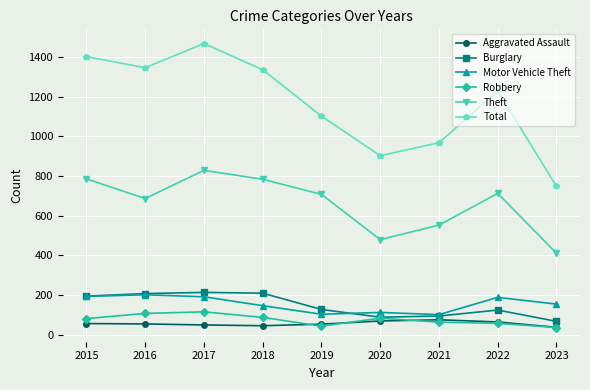

Does the chart display data point markers on the line(s)?

Yes